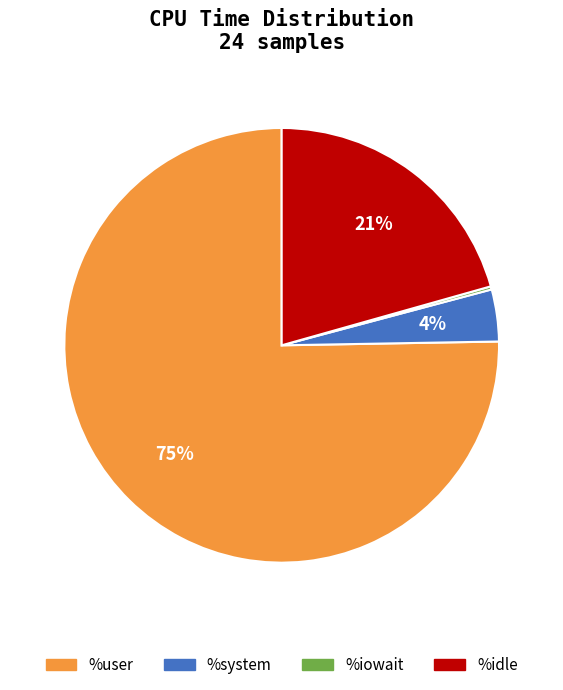

The %idle slice represents 12% of the pie. True or false?

False